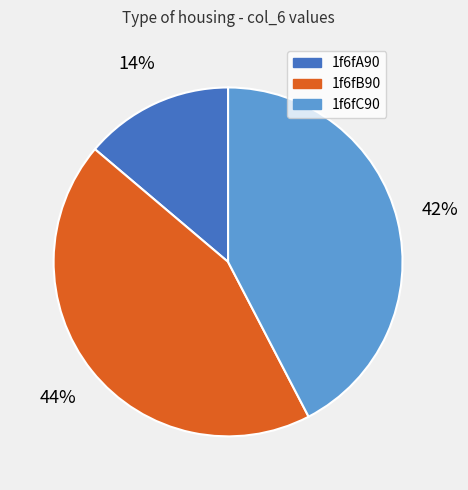

Count the number of slices in the pie.

3